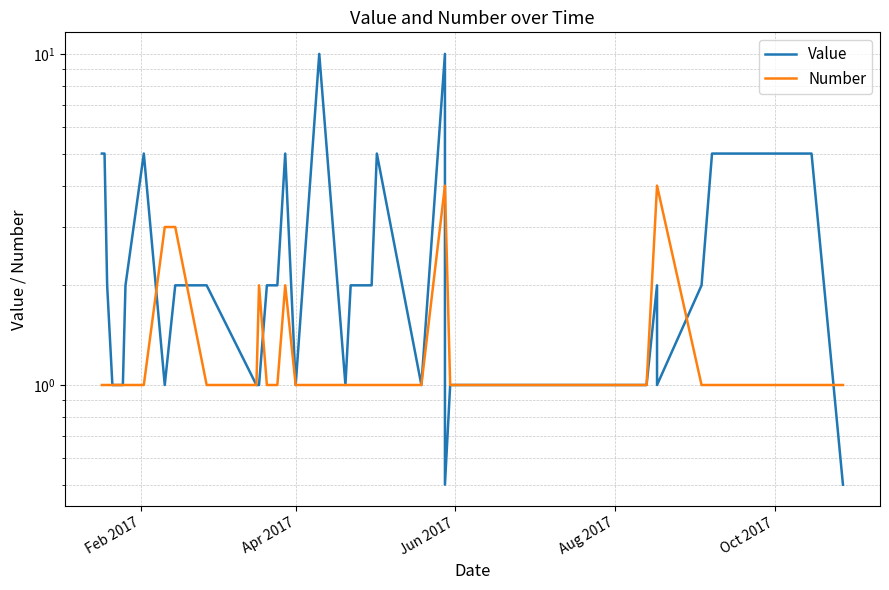

Does the chart have visible grid lines?

Yes